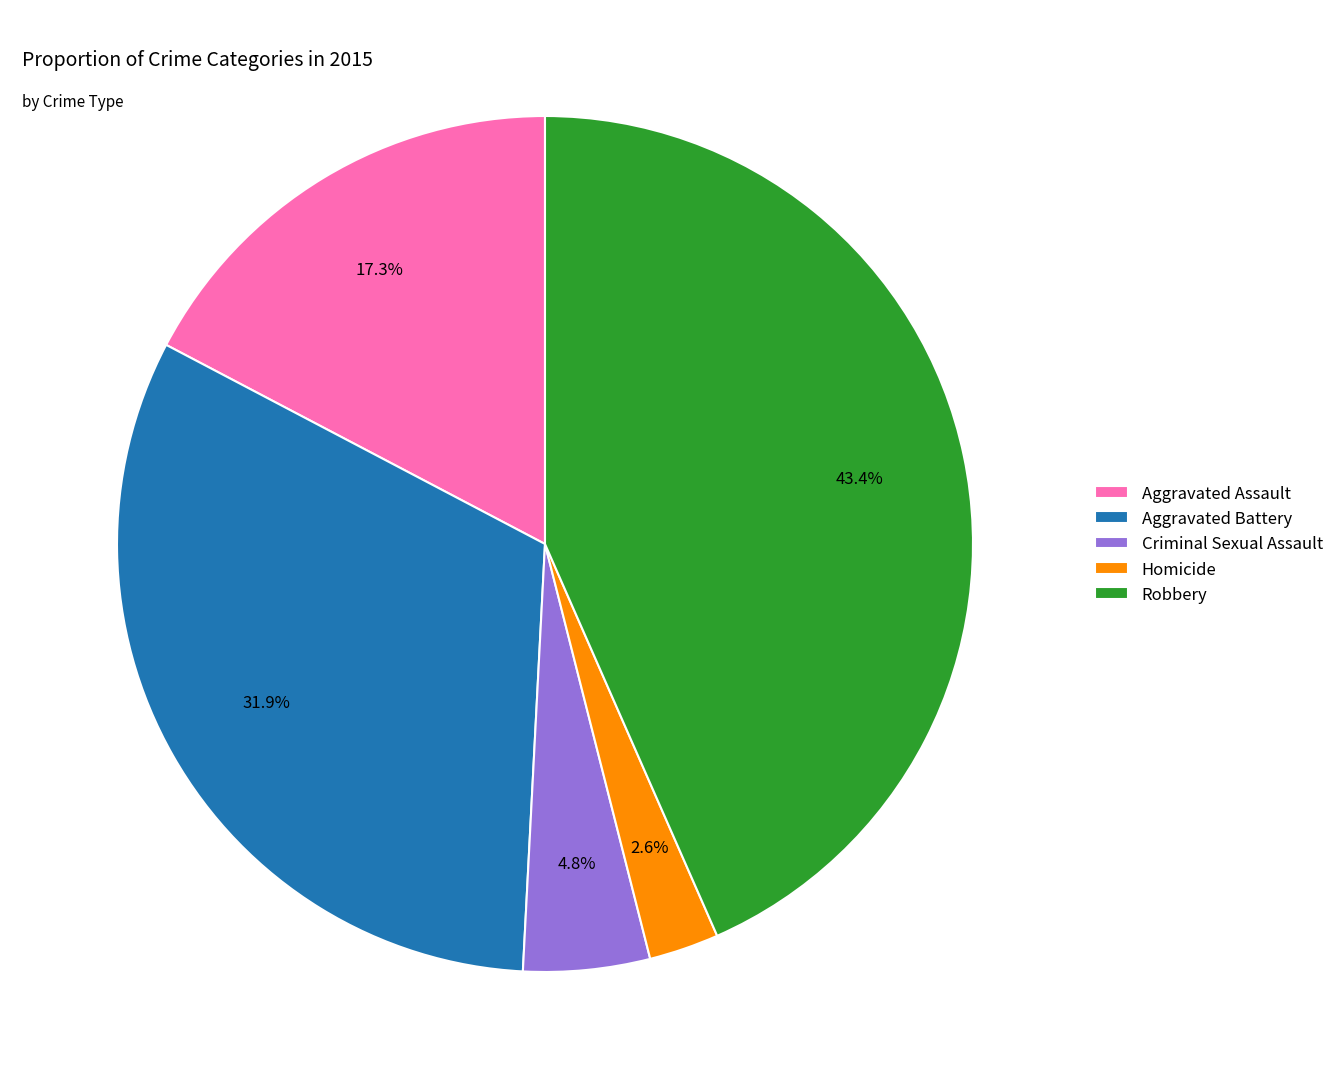

Combined, do Robbery and Aggravated Battery account for over 50%?

Yes